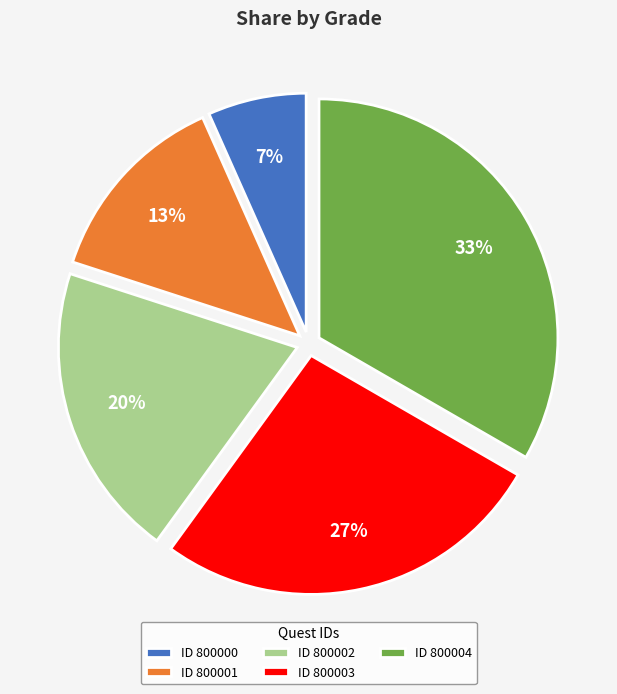

Count the number of slices in the pie.

5